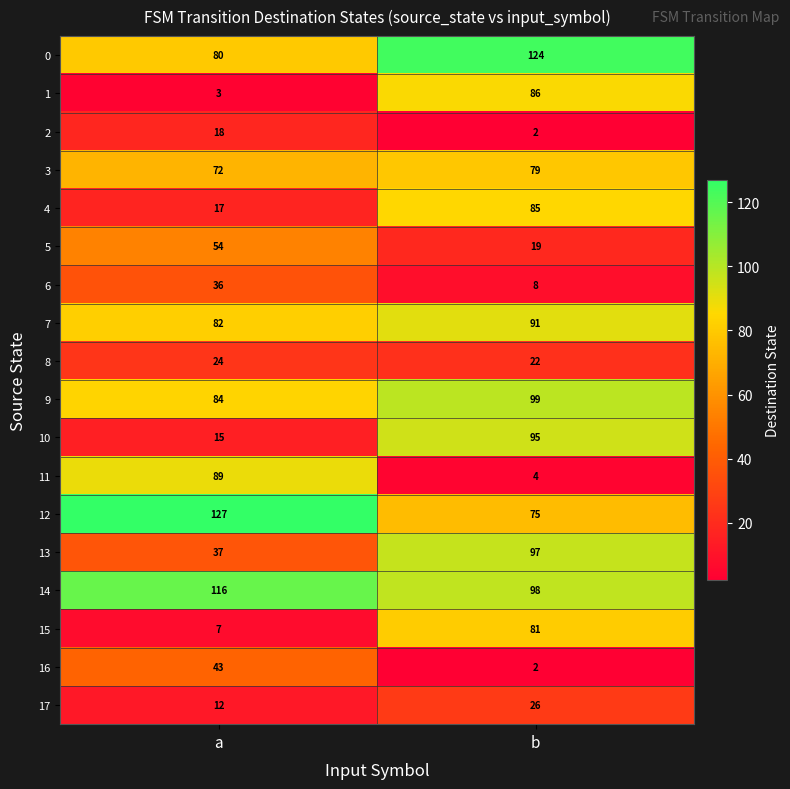

What is the approximate value of 5 at a, to the nearest 10?

50